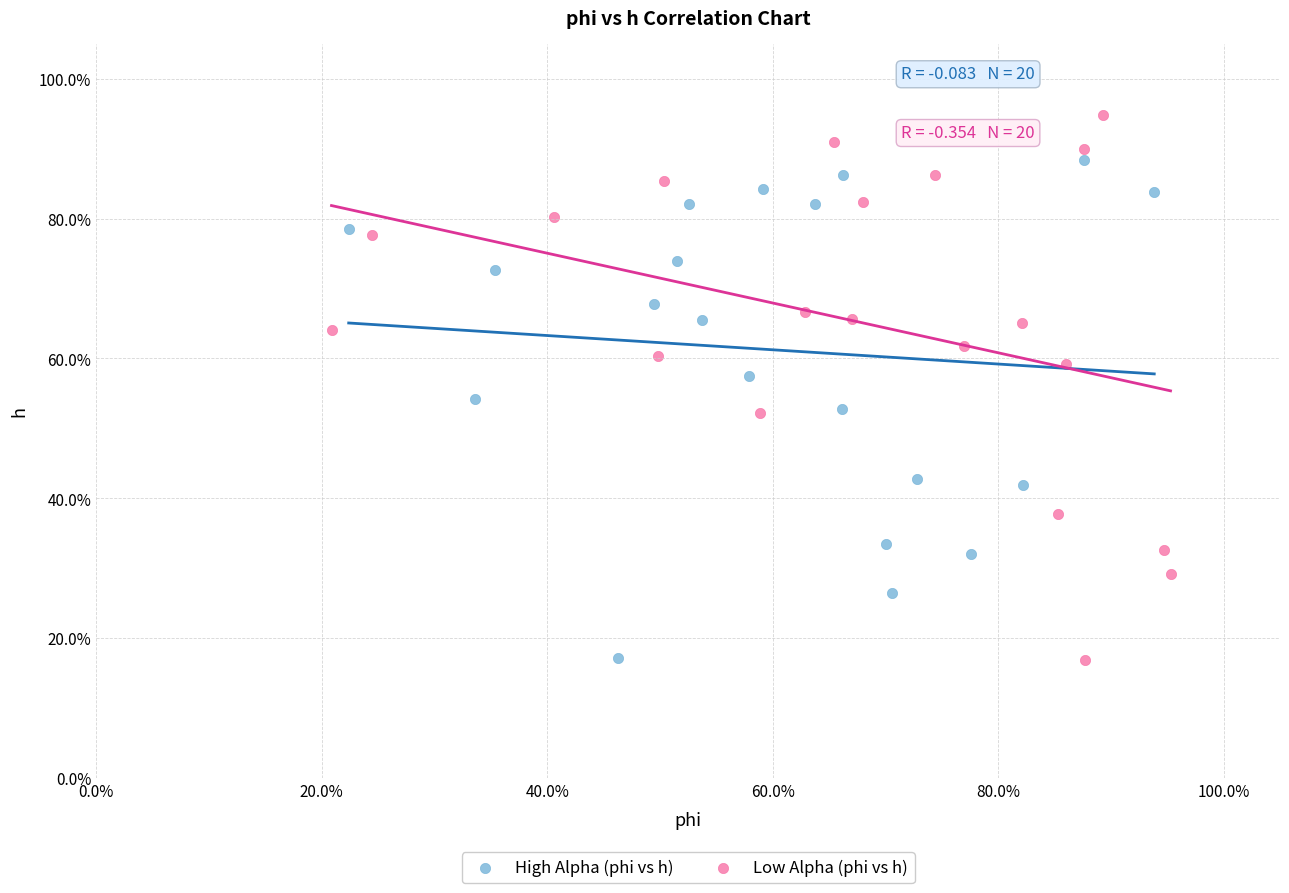

Which series has the widest spread of Y values?

Low Alpha (phi vs h)